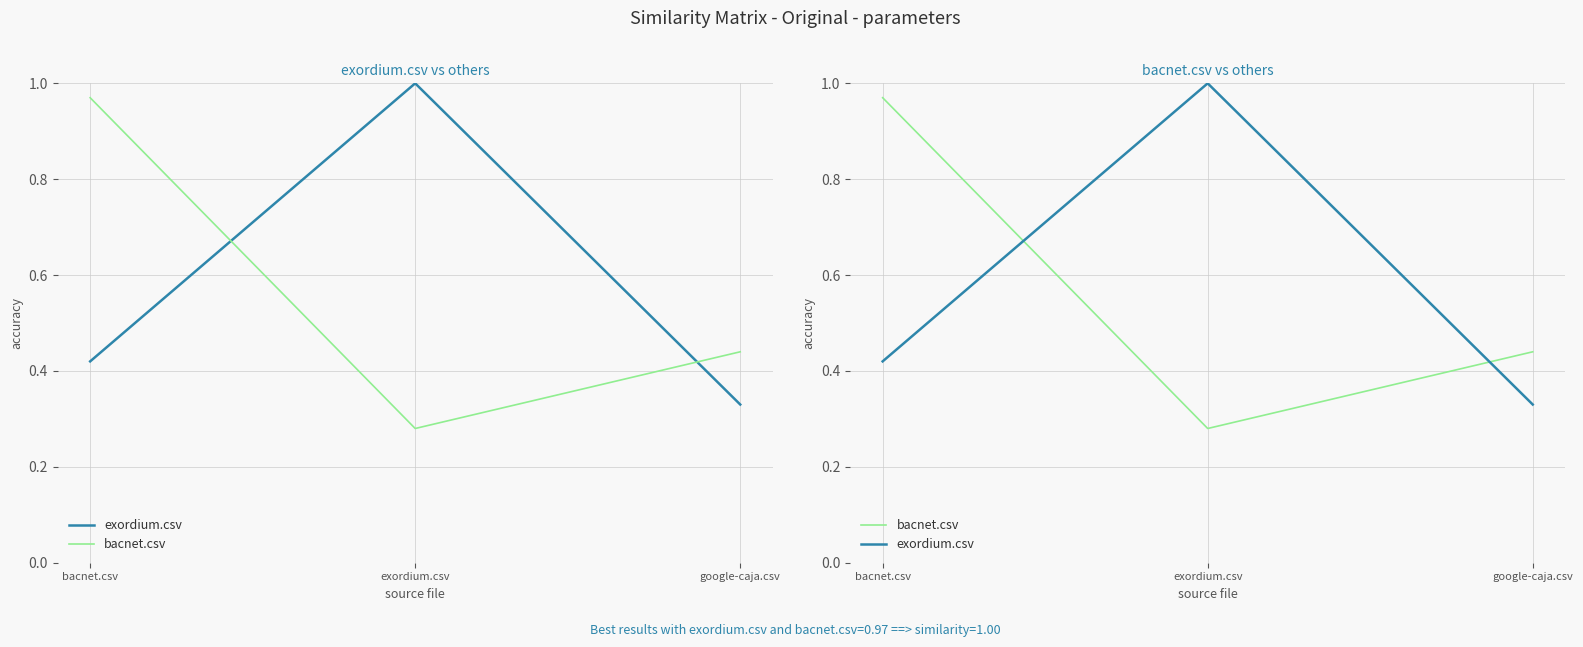

What is the label of the 3rd point from the right?

bacnet.csv